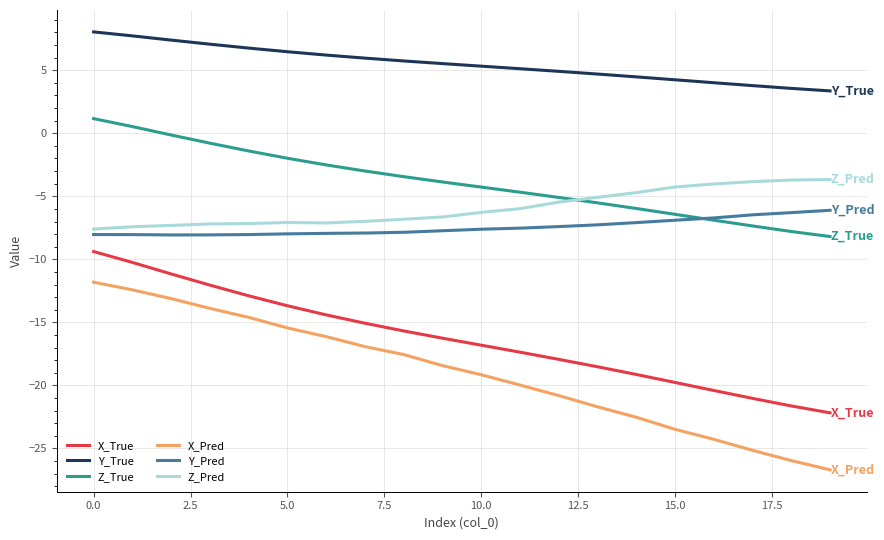

Which series has the widest spread of values?

X_Pred